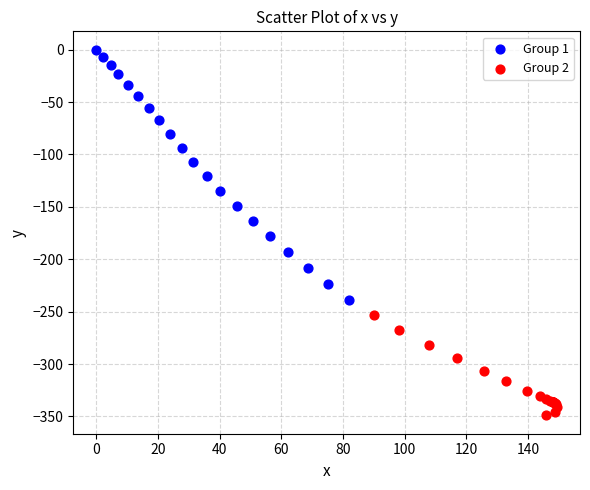

Which series contains the highest Y value?

Group 1